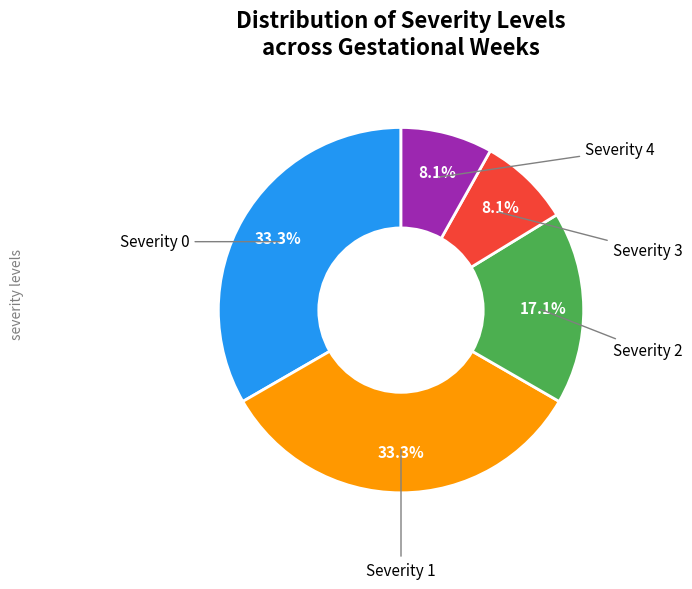

Count the number of slices in the pie.

5